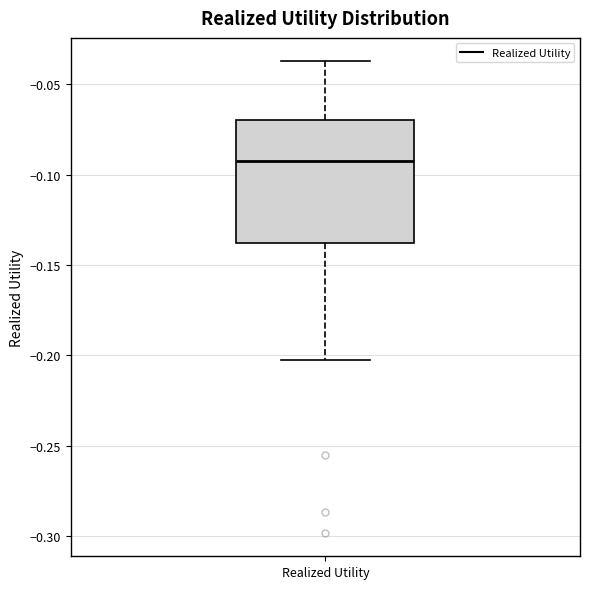

Read this box plot against the y-axis: the position of the median line, the range covered by the box, and the ends of both whiskers. The values are not printed on the chart, so give them approximately, as read against the axis.

median -0.090, box -0.140 to -0.070, whiskers -0.205 to -0.035